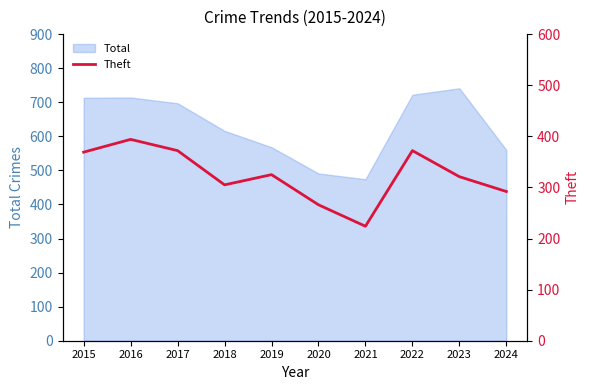

Reading left to right, what are all the values shown in this chart?

369	394	372	305	325	266	224	372	321	292